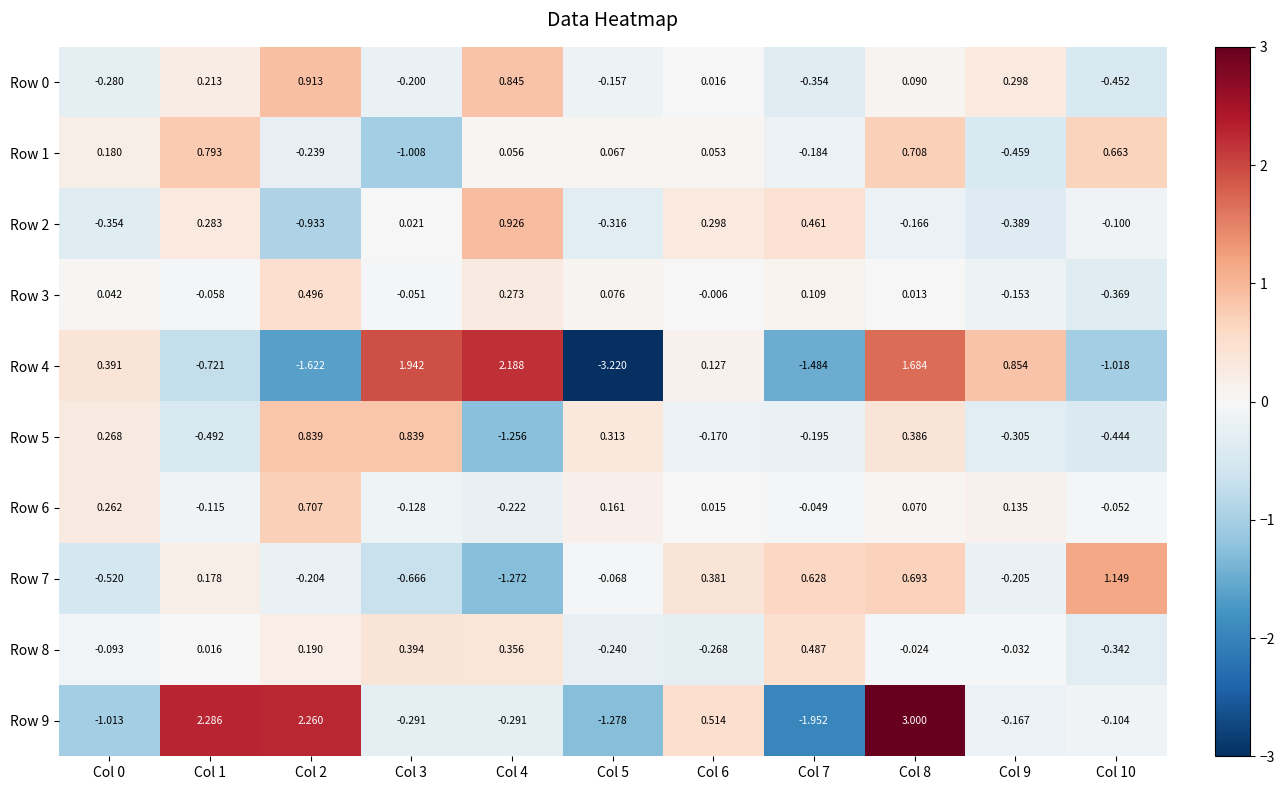

Between Col 9 and Col 6, which is larger?

Col 9